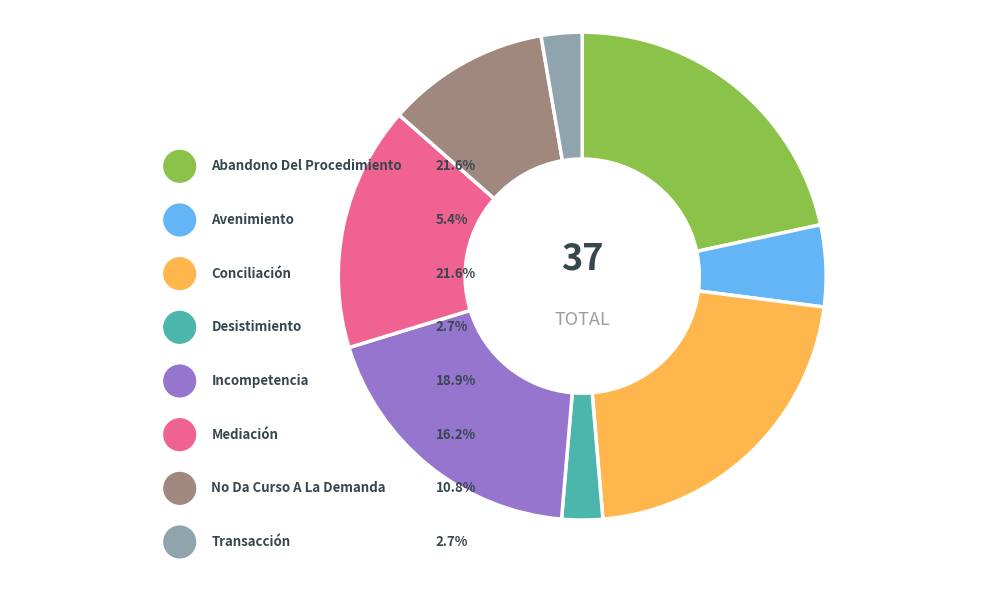

Rank the categories by value from lowest to highest.

Desistimiento, Transacción, Avenimiento, No Da Curso A La Demanda, Mediación, Incompetencia, Abandono Del Procedimiento, Conciliación